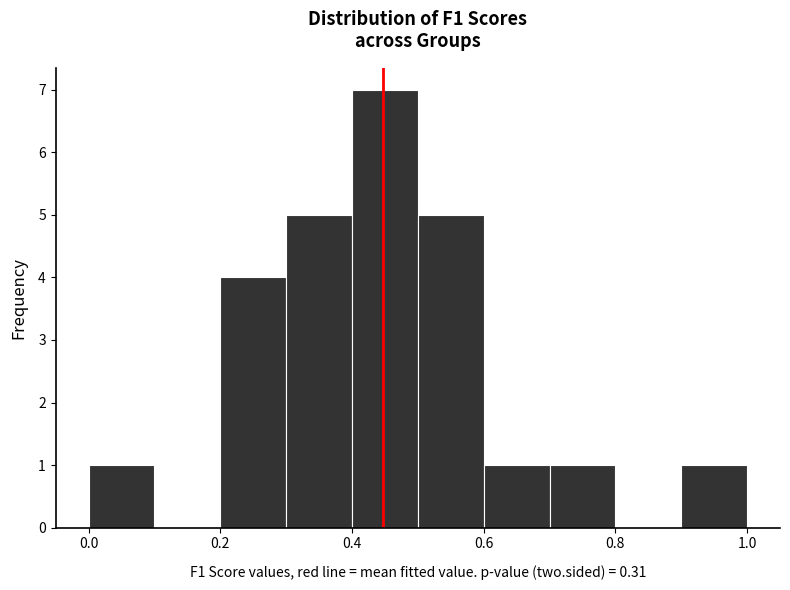

Over which range of the x-axis is the bar tallest?

0.4 to 0.5